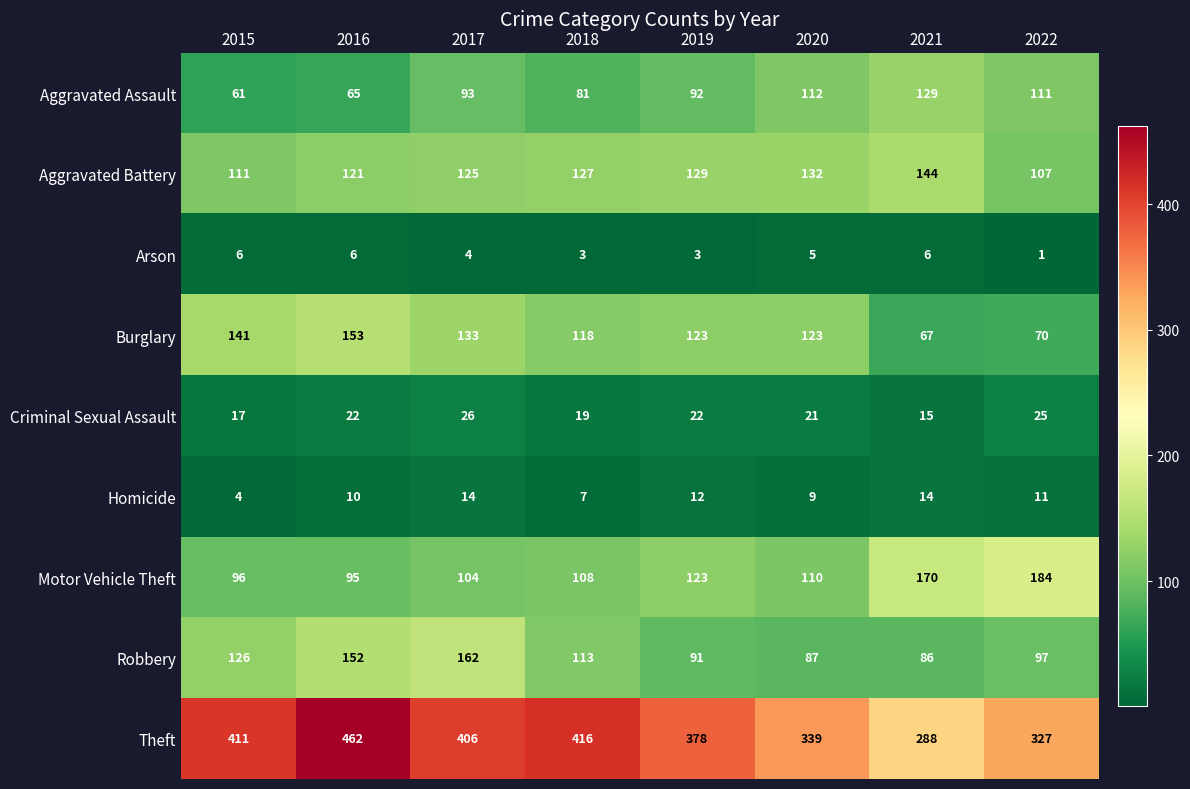

Count the number of data series in this chart.

9